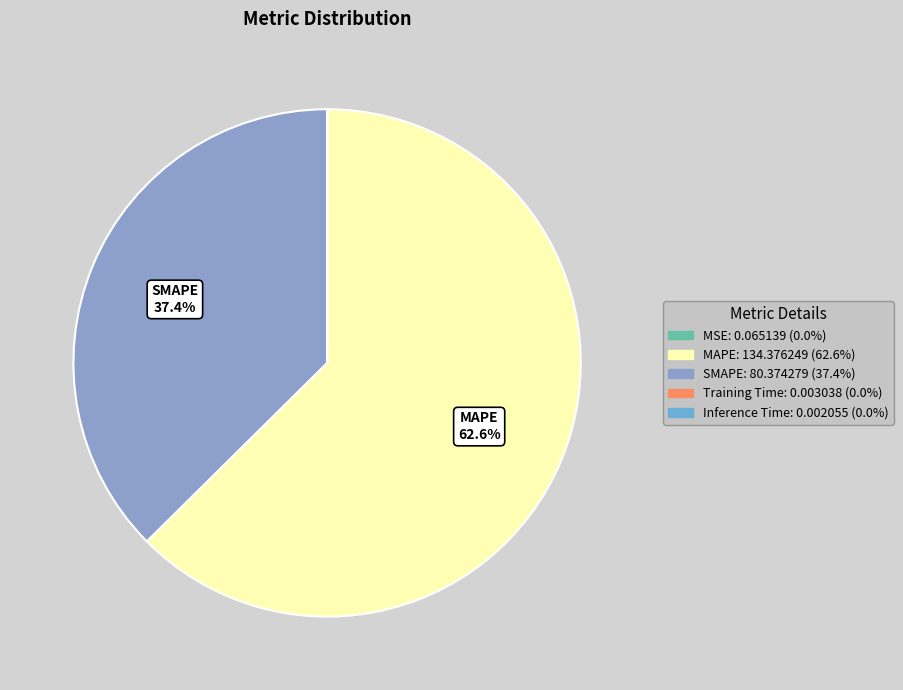

Is Training Time the majority of the pie?

No